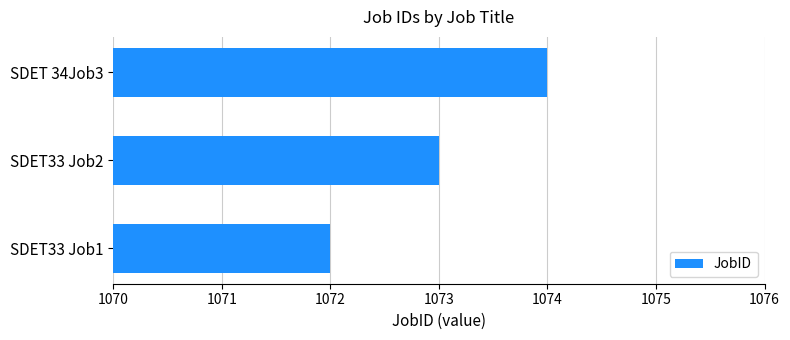

Which category has the highest value across all series?

SDET 34Job3